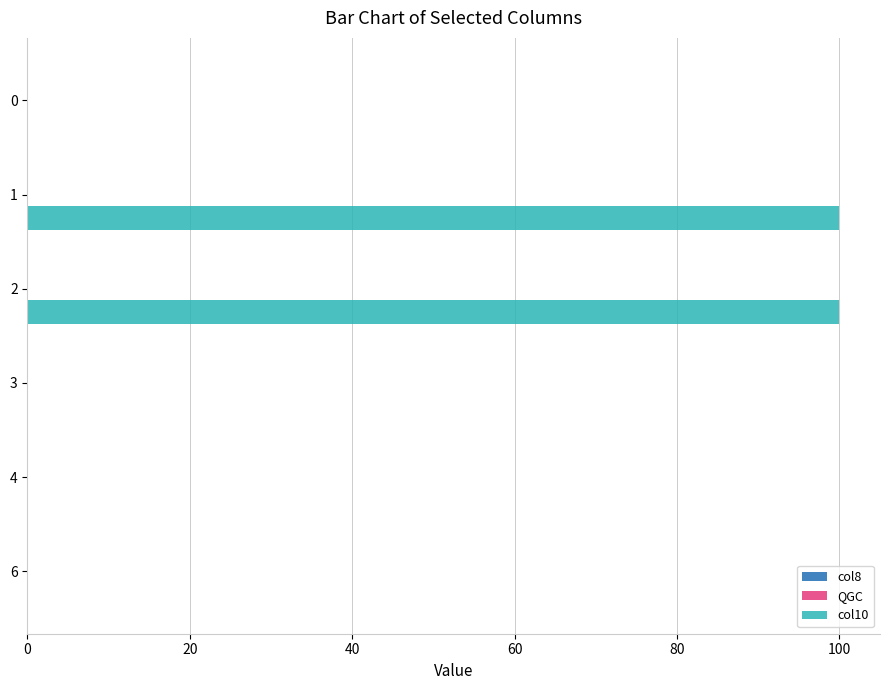

What is the greatest value displayed?

100.0